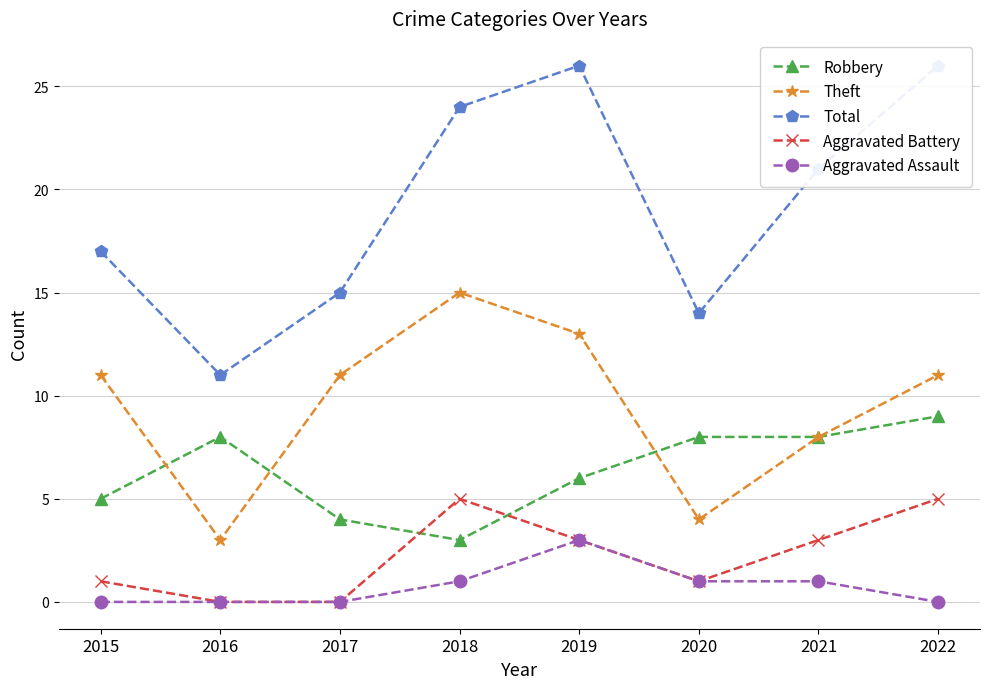

Which series ends up on top after the final intersection of Theft and Robbery?

Robbery